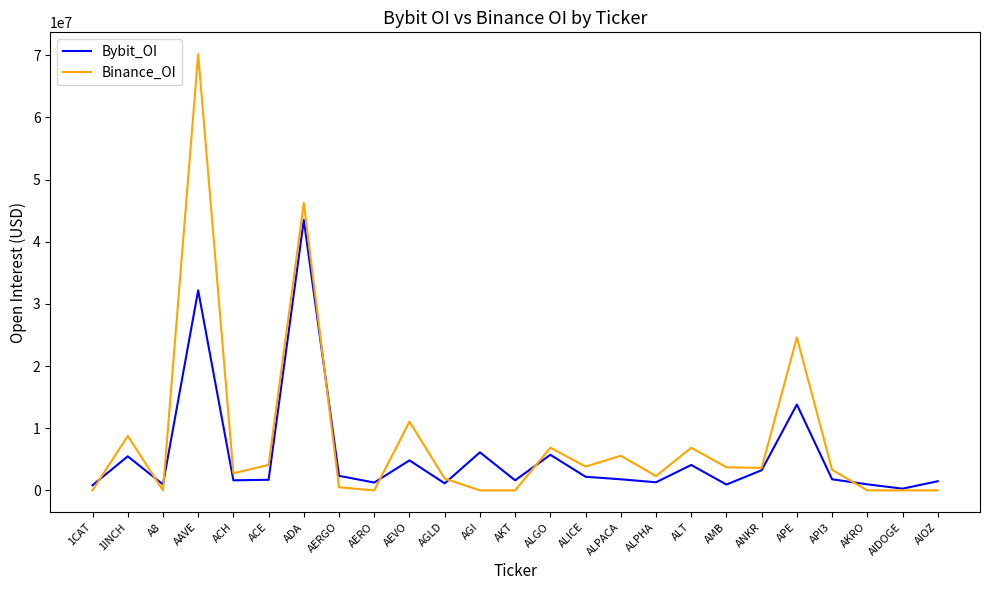

What is the maximum value for Bybit_OI?

43501461